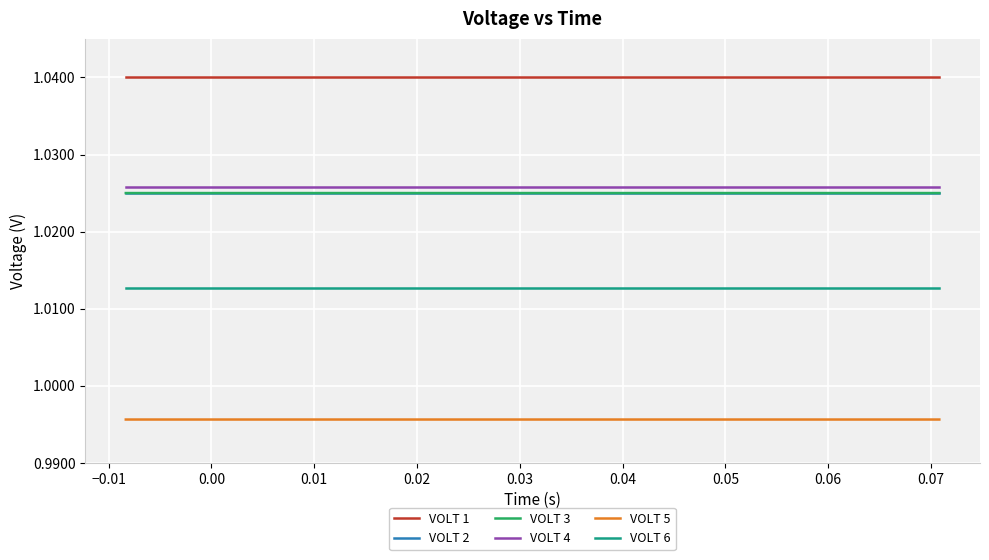

True or false: VOLT 6 and VOLT 1 intersect in this chart.

False